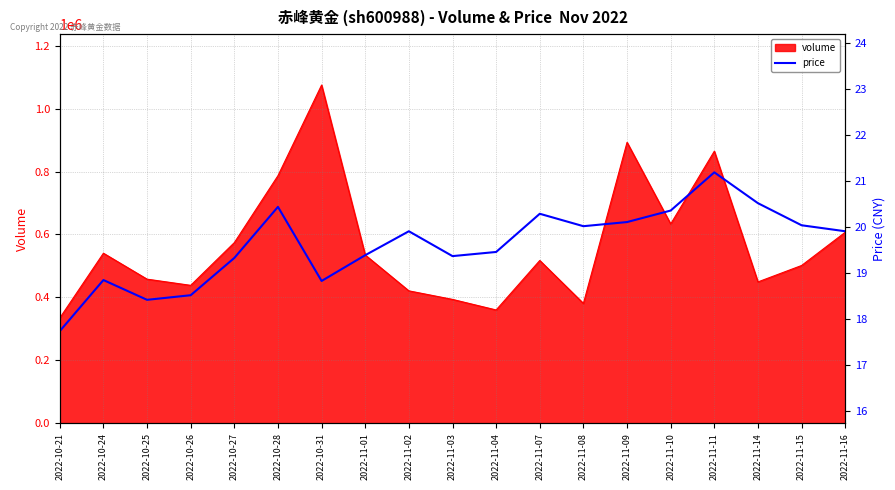

Is it true that the value at 2022-11-04 is 19.4?

True